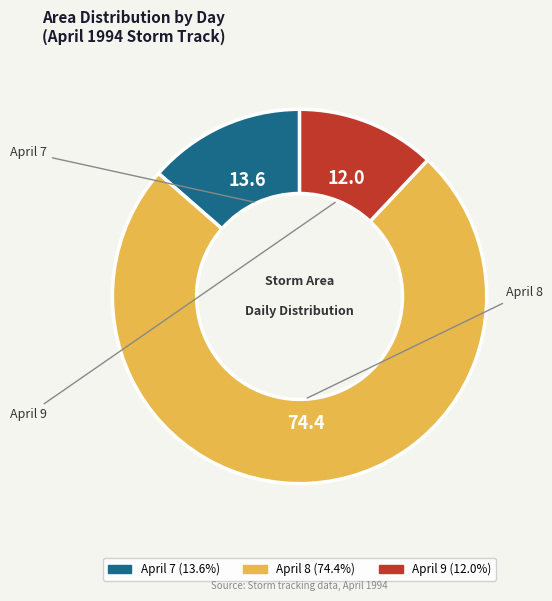

Is there a majority slice in this chart?

Yes